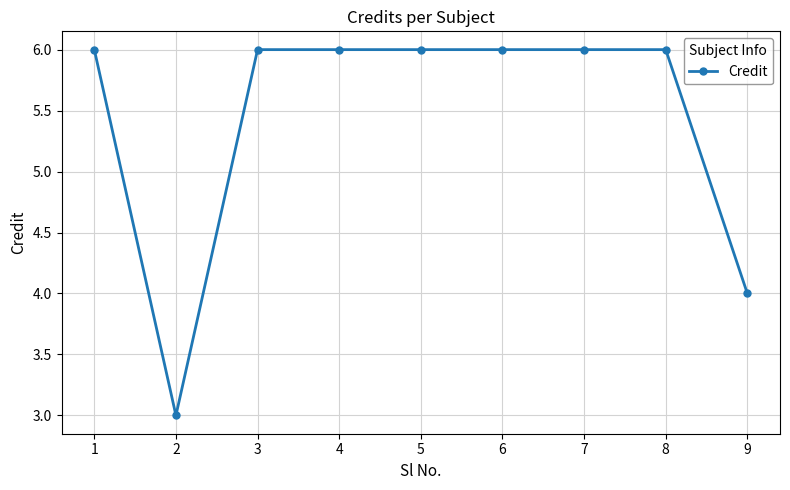

What is the sum of all values?

49